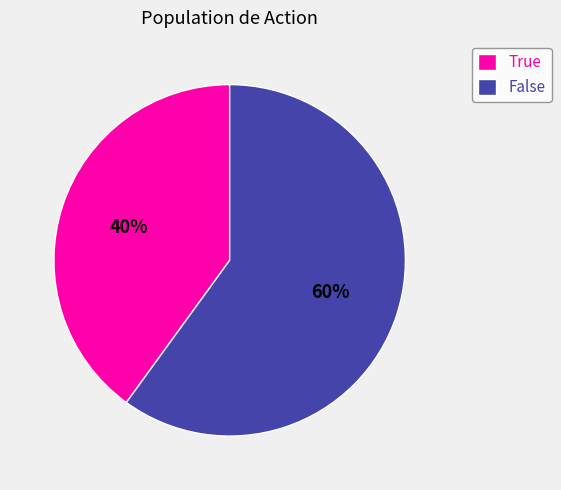

What is the largest slice in the pie chart?

False